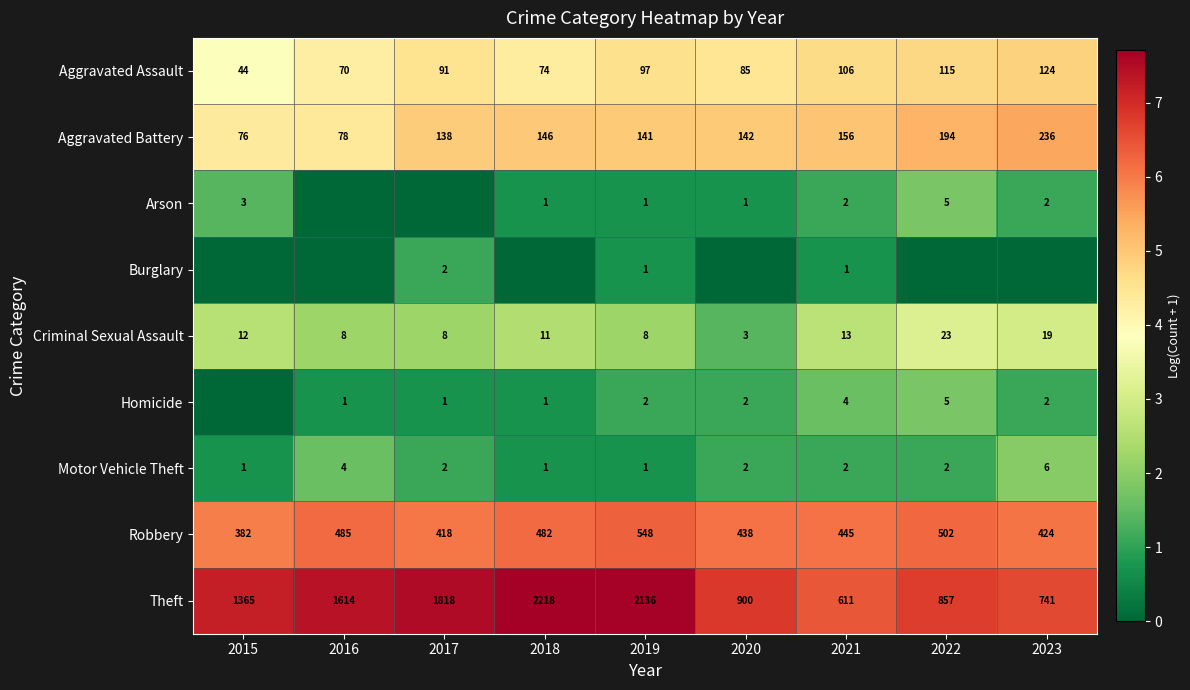

Is the value of Motor Vehicle Theft at 2023 greater than the value of Robbery at 2020?

No